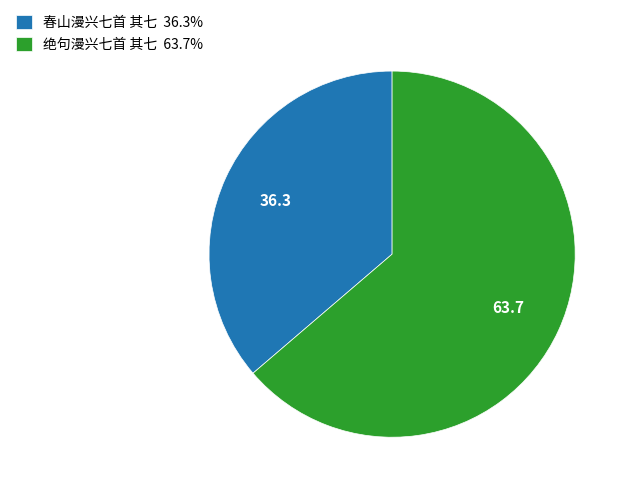

Is the sum of 绝句漫兴七首 其七 and 春山漫兴七首 其七 greater than half?

Yes